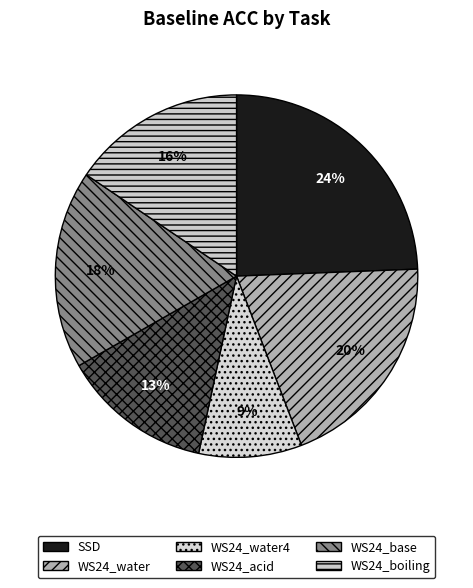

True or false: WS24_base accounts for 29% of the total.

False